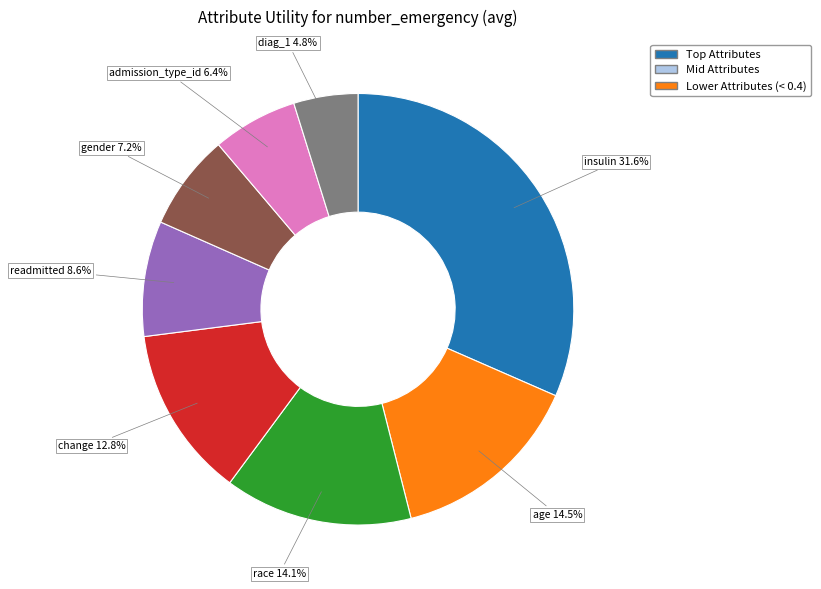

Does any single category account for the majority?

No